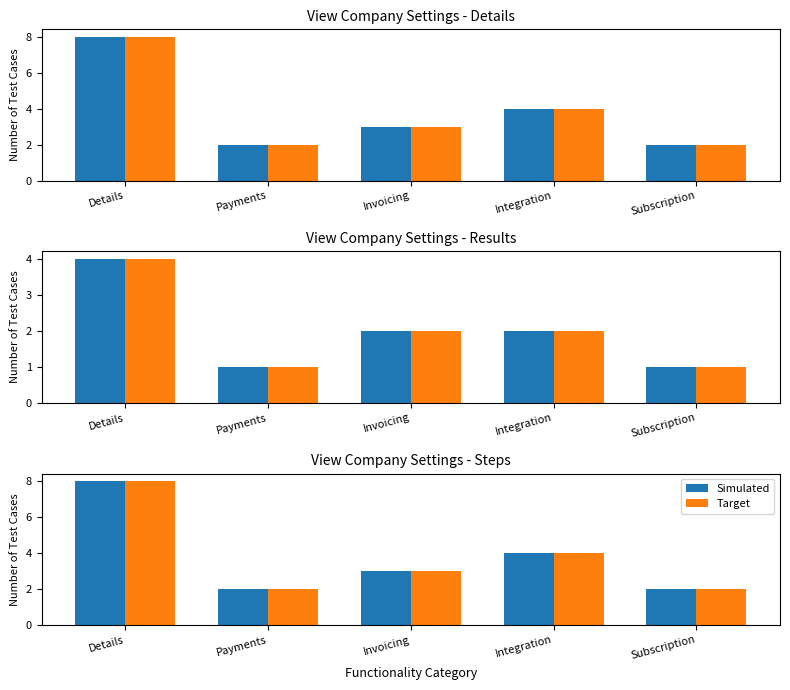

Which label corresponds to the smallest value in the chart?

Payments